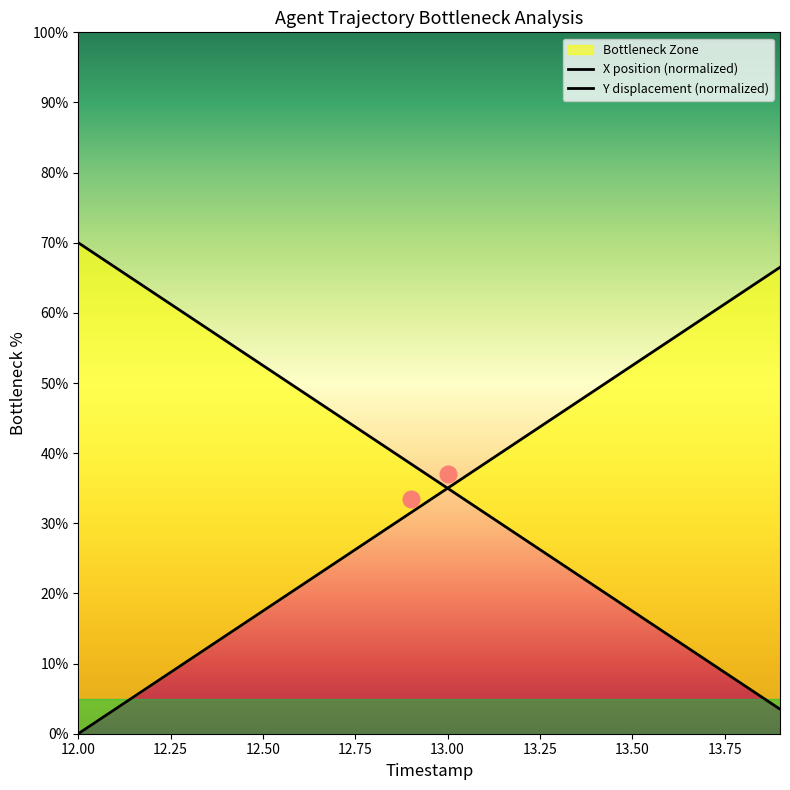

List the series in order of their overall mean, lowest first.

Y, X